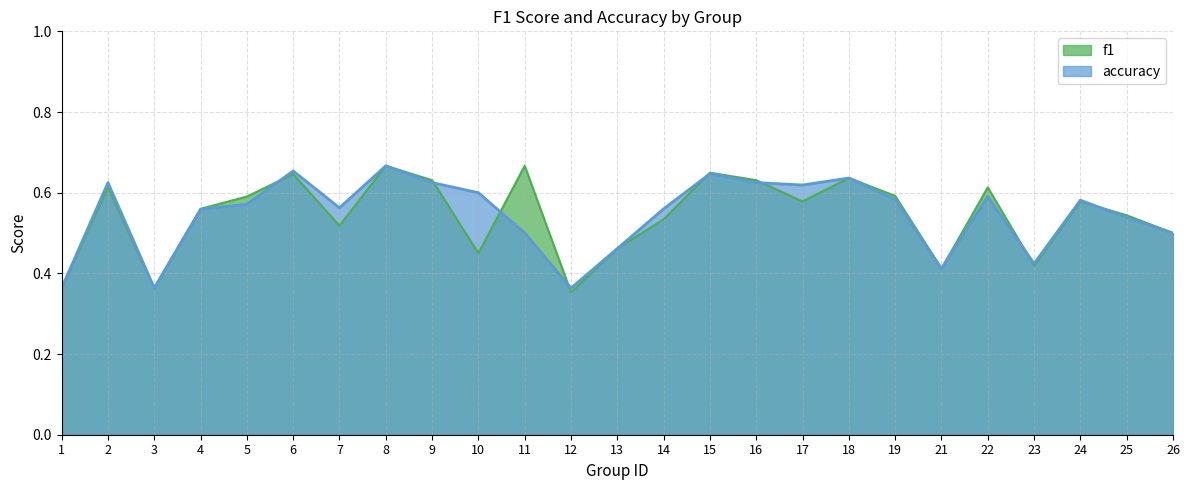

True or false: accuracy has more than 0 interior local peaks.

True